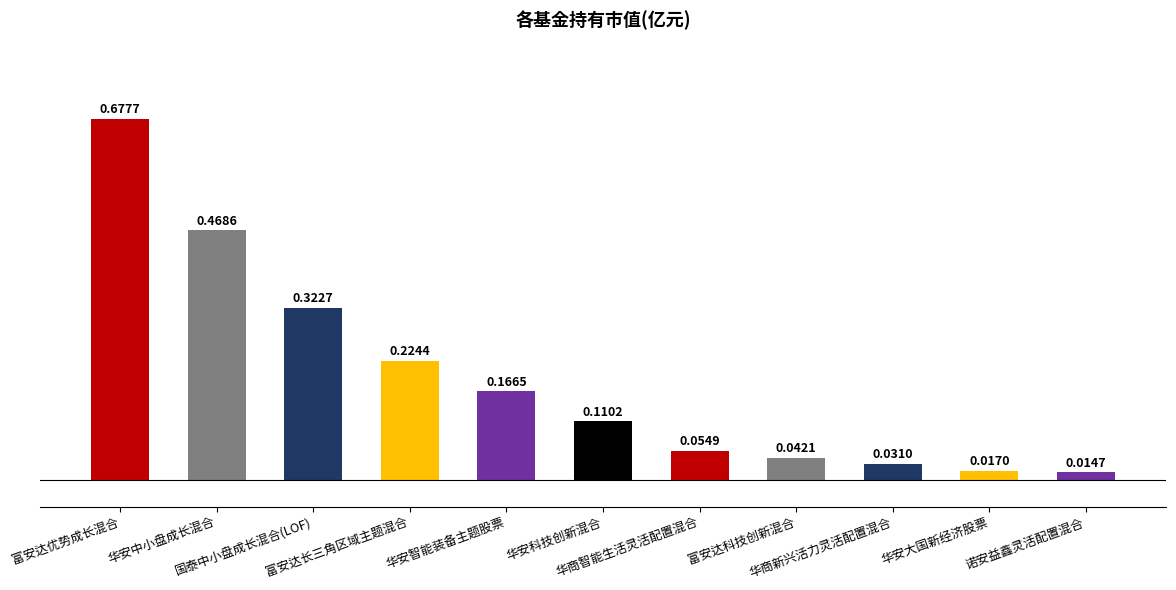

Between 华安中小盘成长混合 and 富安达优势成长混合, which is larger?

富安达优势成长混合